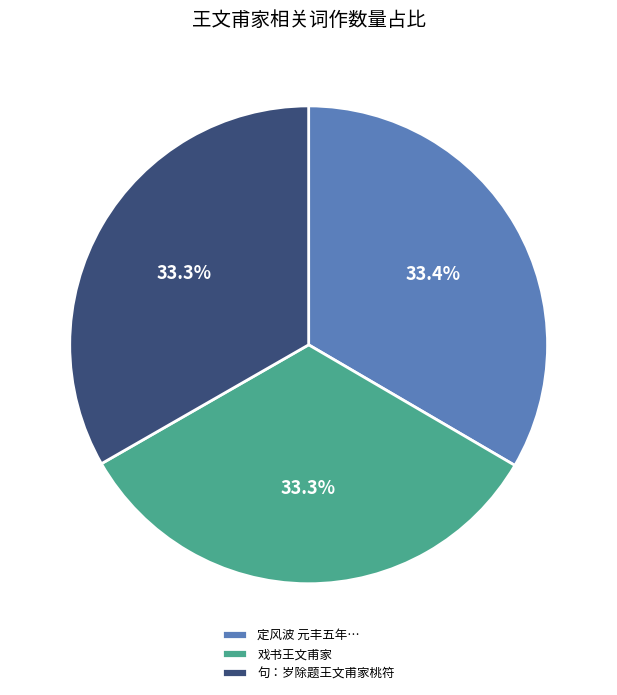

What portion of the pie excludes 句：岁除题王文甫家桃符?

66.7%